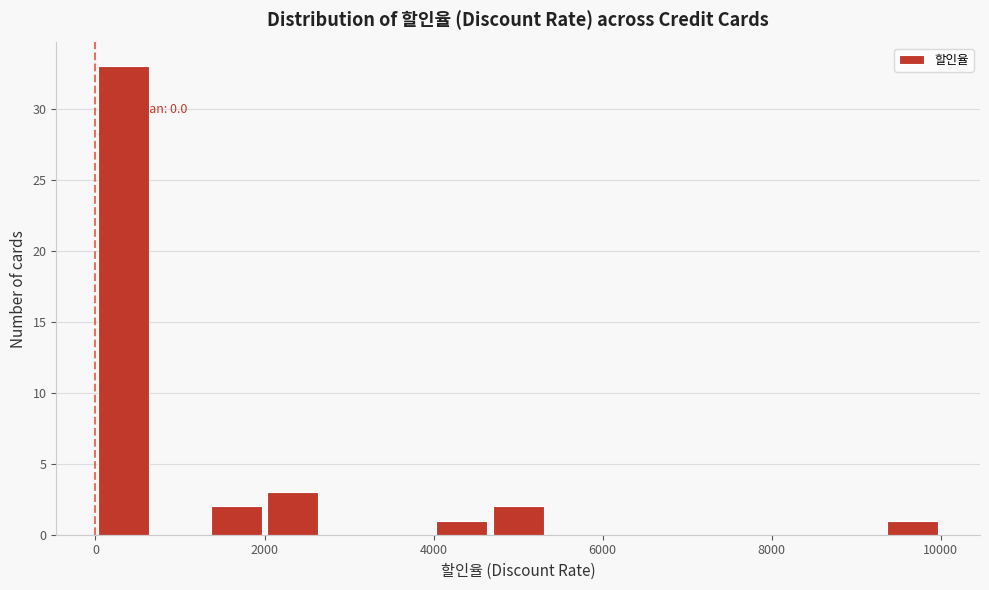

Around what value on the x-axis is the tallest bar? Give the approximate position of its centre, as read against the axis.

400